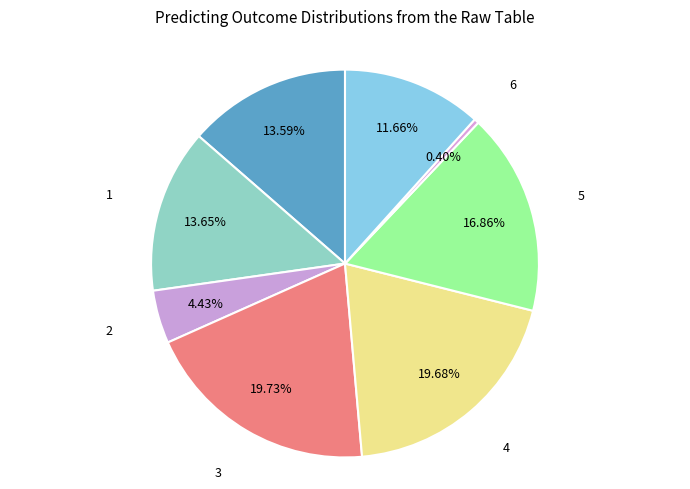

Count the number of slices in the pie.

8